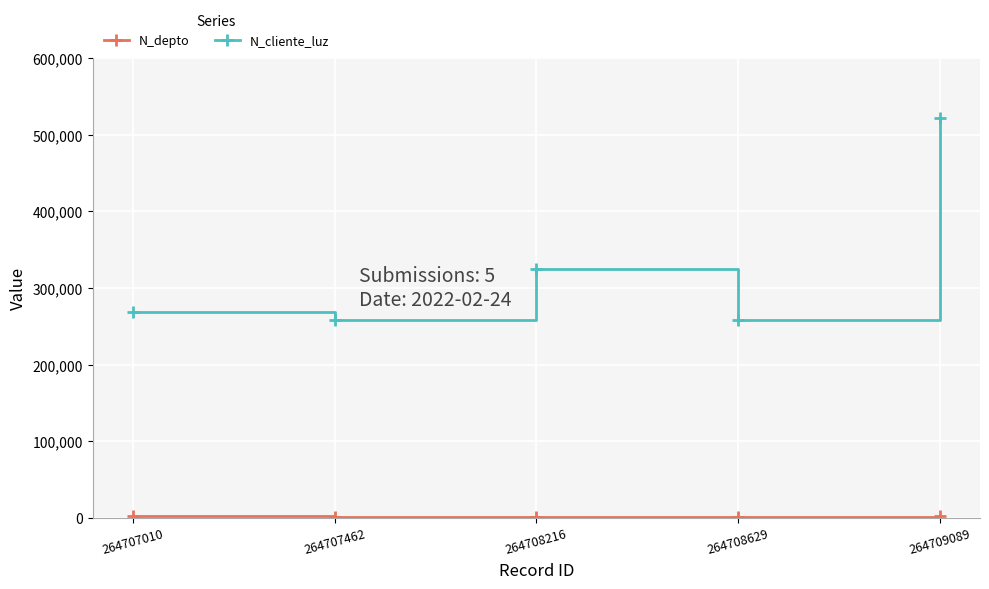

What is the difference between the maximum and second lowest values in the N_cliente_luz series?

262903